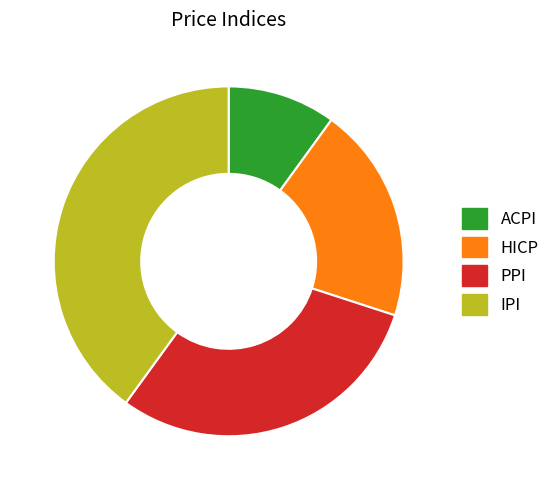

Between IPI and HICP, which is larger?

IPI